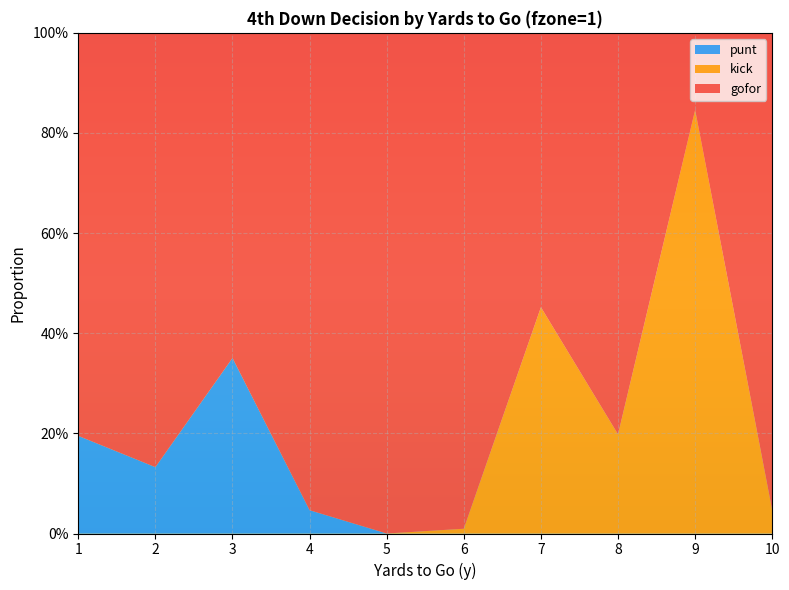

Reading left to right, what are all the values shown in this chart?

gofor: 0.8	0.9	0.6	1.0	1.0	1.0	0.5	0.8	0.2	1.0
kick: 0.0	0.0	0.0	0.0	0.0	0.0	0.5	0.2	0.8	0.0
punt: 0.2	0.1	0.4	0.0	0.0	0.0	0.0	0.0	0.0	0.0